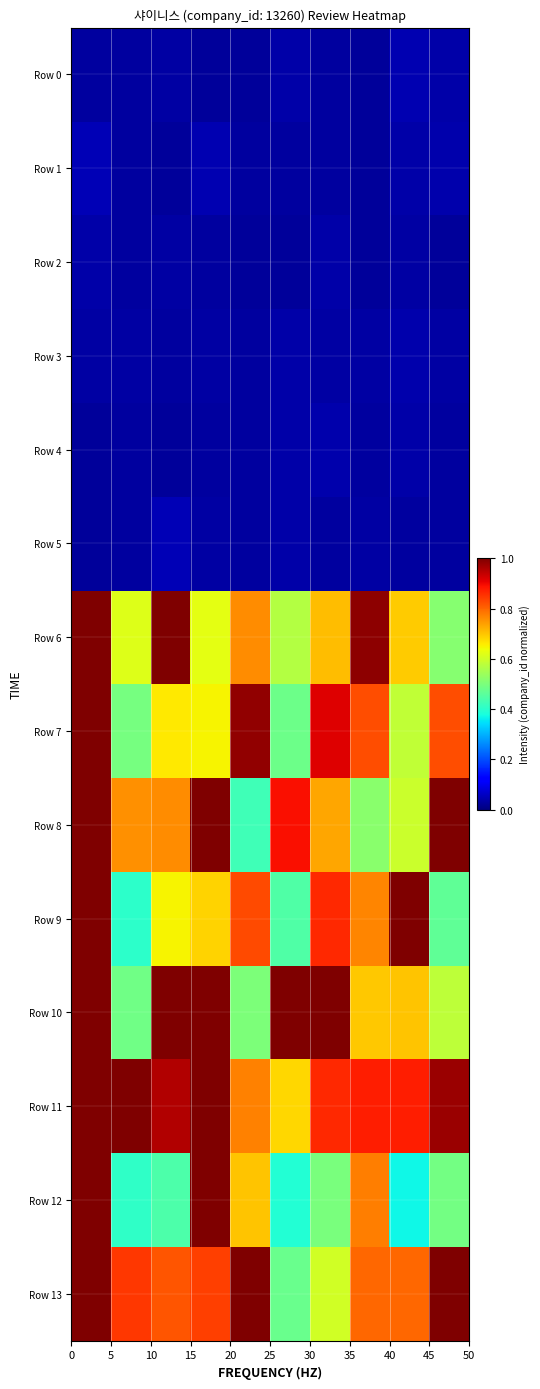

Reading left to right, extract all data points from this chart.

Row 0: 0.0	0.0	0.0	0.0	0.0	0.0	0.0	0.0	0.0	0.0
Row 1: 0.0	0.0	0.0	0.0	0.0	0.0	0.0	0.0	0.0	0.0
Row 2: 0.0	0.0	0.0	0.0	0.0	0.0	0.0	0.0	0.0	0.0
Row 3: 0.0	0.0	0.0	0.0	0.0	0.0	0.0	0.0	0.0	0.0
Row 4: 0.0	0.0	0.0	0.0	0.0	0.0	0.0	0.0	0.0	0.0
Row 5: 0.0	0.0	0.0	0.0	0.0	0.0	0.0	0.0	0.0	0.0
Row 6: 1.0	0.6	1.0	0.6	0.8	0.6	0.7	1.0	0.7	0.5
Row 7: 1.0	0.5	0.7	0.7	1.0	0.5	0.9	0.8	0.6	0.8
Row 8: 1.0	0.8	0.8	1.0	0.4	0.9	0.7	0.5	0.6	1.0
Row 9: 1.0	0.4	0.6	0.7	0.8	0.4	0.9	0.8	1.0	0.5
Row 10: 1.0	0.5	1.0	1.0	0.5	1.0	1.0	0.7	0.7	0.6
Row 11: 1.0	1.0	1.0	1.0	0.8	0.7	0.9	0.9	0.9	1.0
Row 12: 1.0	0.4	0.4	1.0	0.7	0.4	0.5	0.8	0.4	0.5
Row 13: 1.0	0.8	0.8	0.8	1.0	0.5	0.6	0.8	0.8	1.0